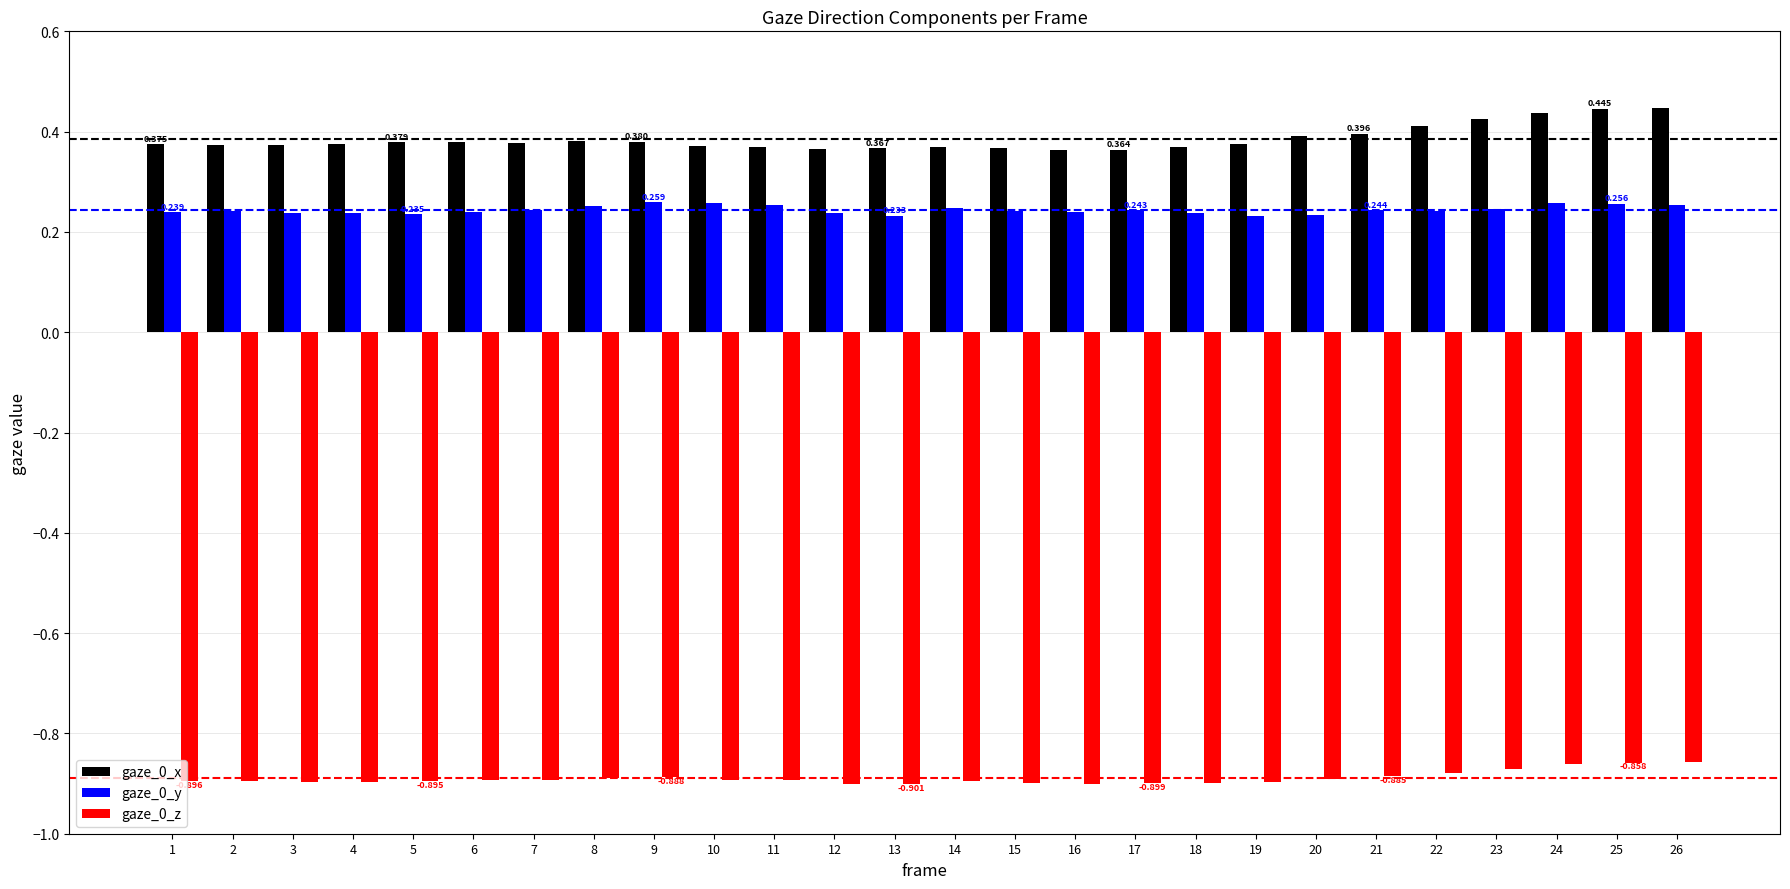

Is the value of gaze_0_x at 2 greater than the value of gaze_0_y at 8?

Yes